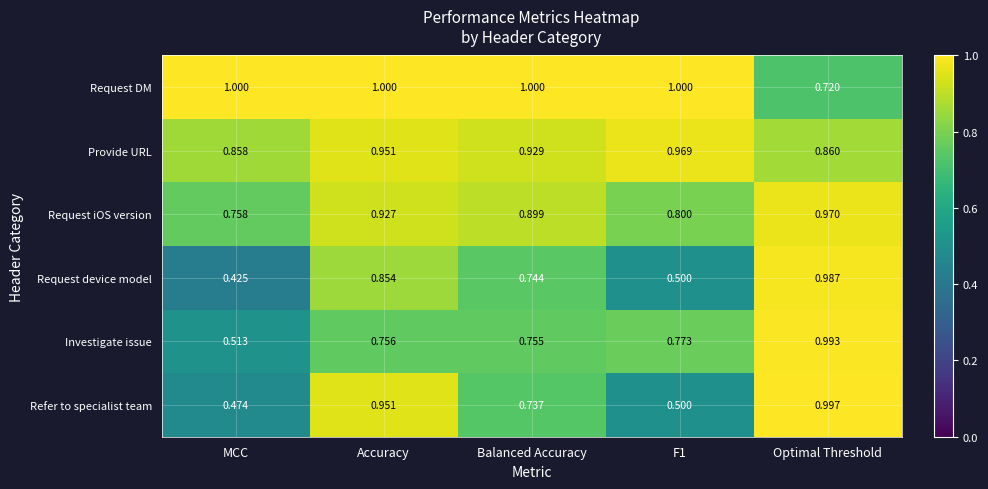

What is the greatest value displayed?

1.0